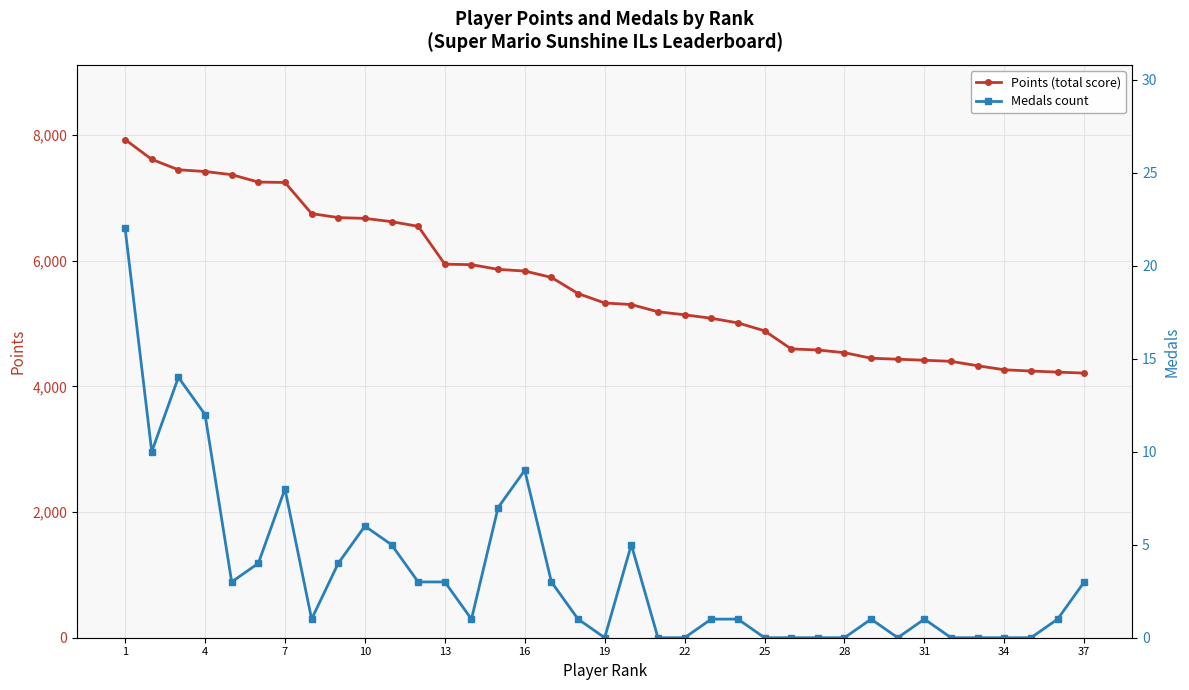

What is the value of the Points (total score) point at the 14th from the left?

7369